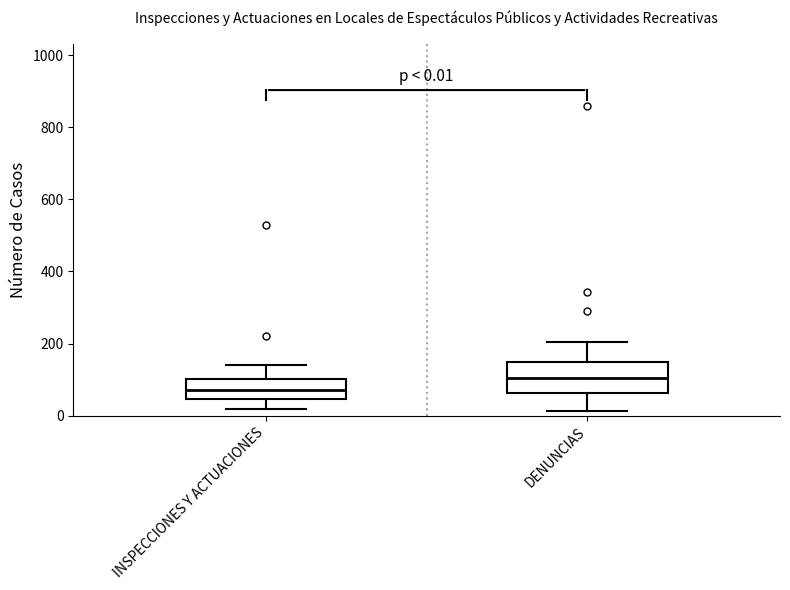

Which box has the highest median line?

DENUNCIAS